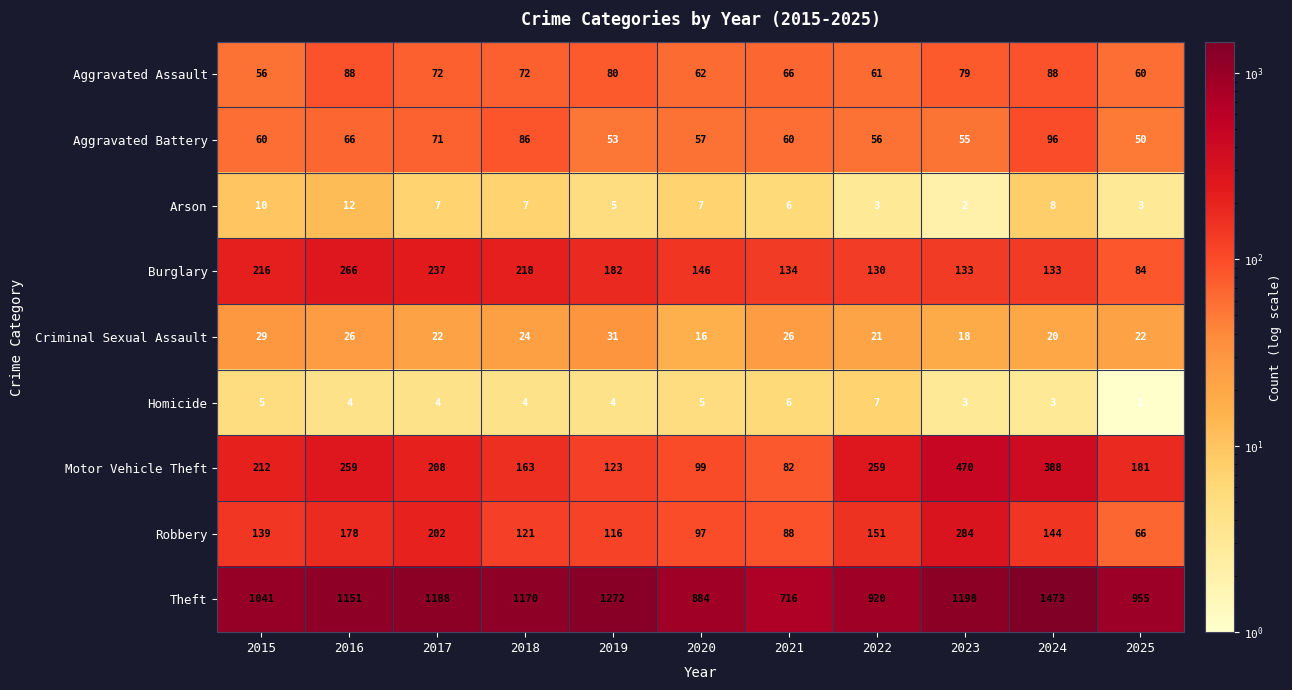

What is the maximum value shown in the chart?

1473